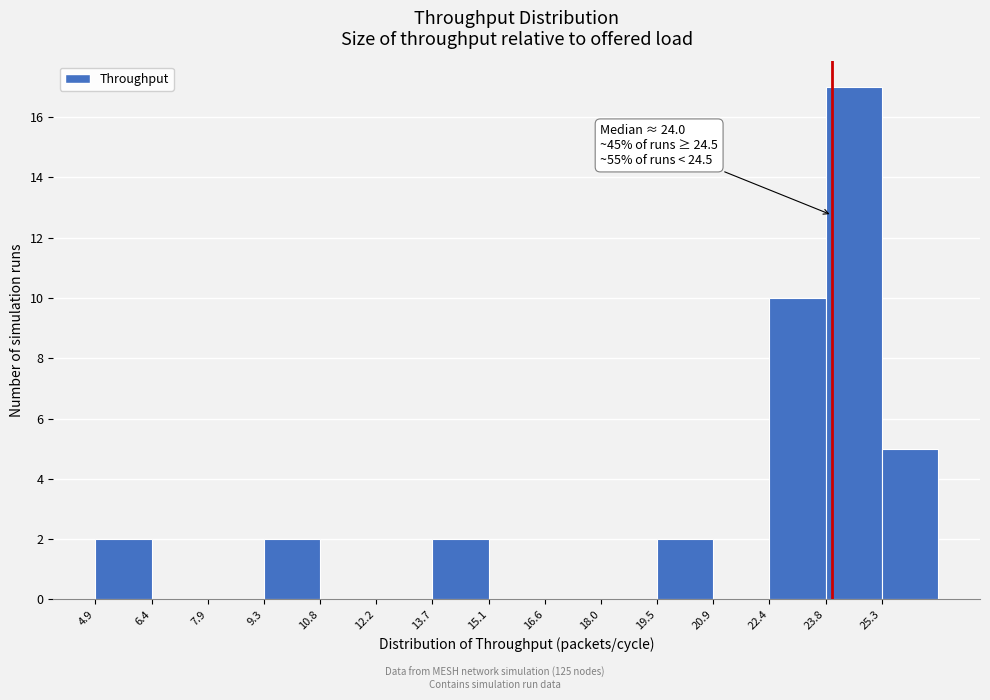

Over which range of the x-axis is the bar tallest?

23.8 to 25.2